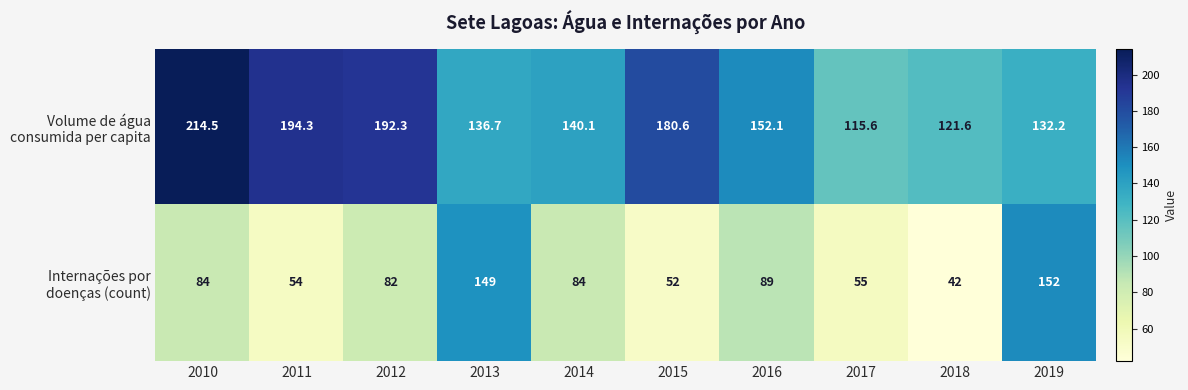

What is the difference between the highest and lowest values at 2017?

60.6